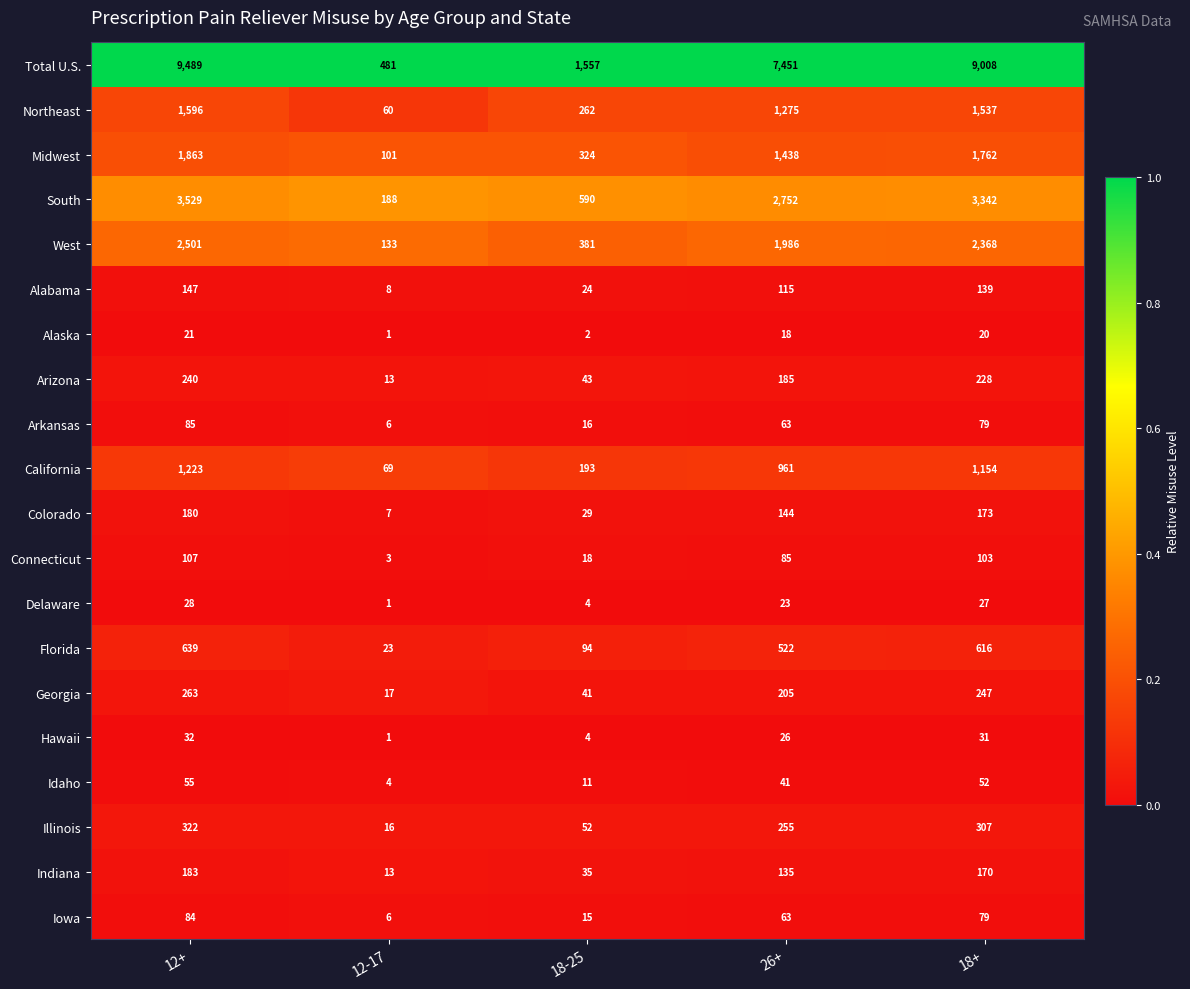

Which category has the highest value in the Florida series?

12+